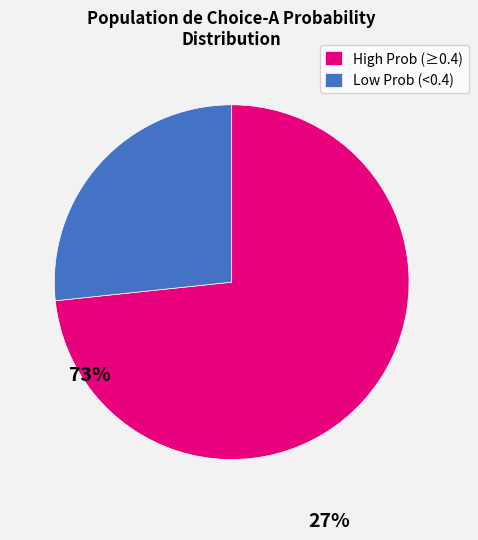

Is there any slice that represents more than half of the pie?

Yes